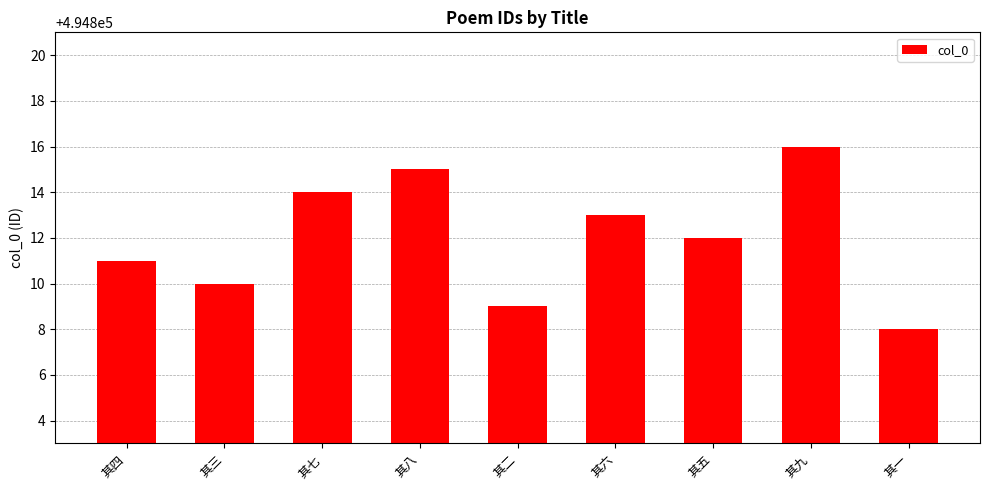

The chart shows a value of 494809 at 其二. True or false?

True